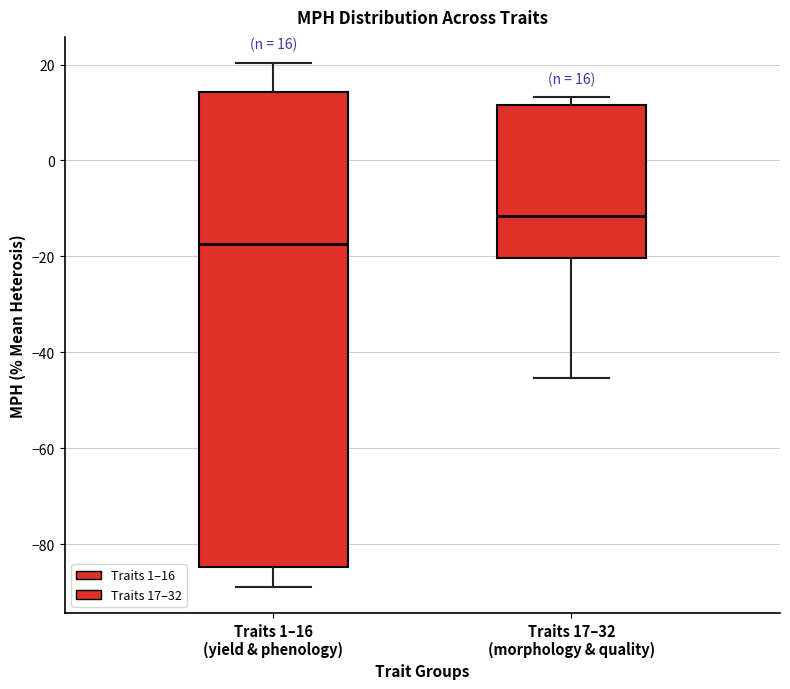

Which box is the tallest, from its lower edge to its upper edge?

Traits 1–16 (yield & phenology)